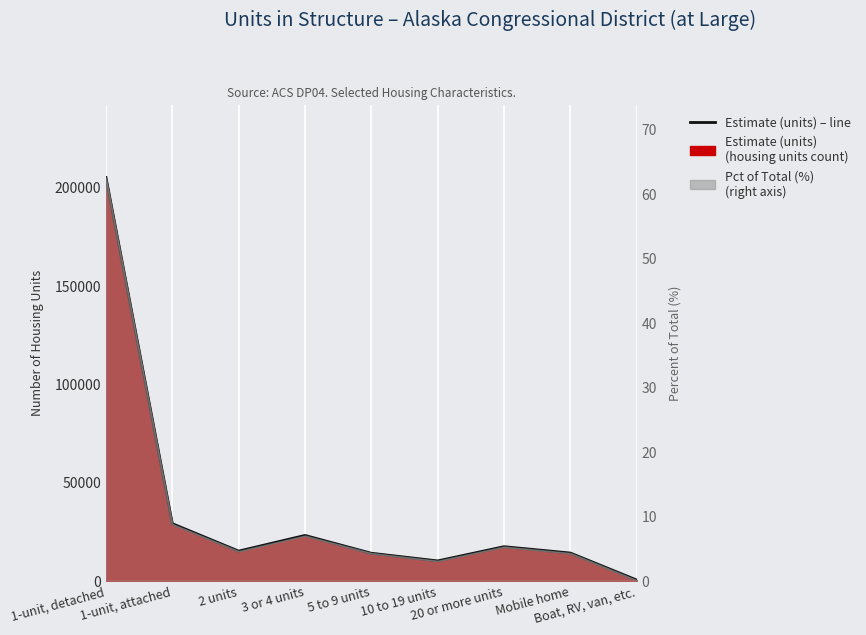

Is it true that the value at 10 to 19 units is 14466?

False